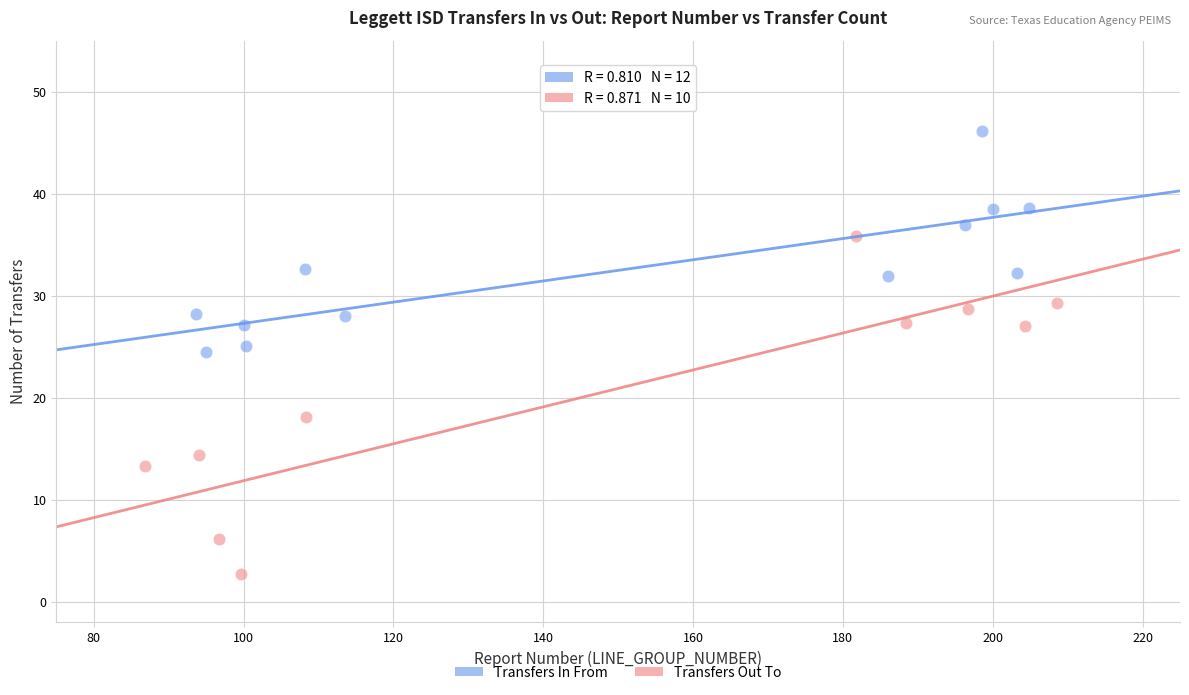

Which series contains the highest Y value?

Transfers In From